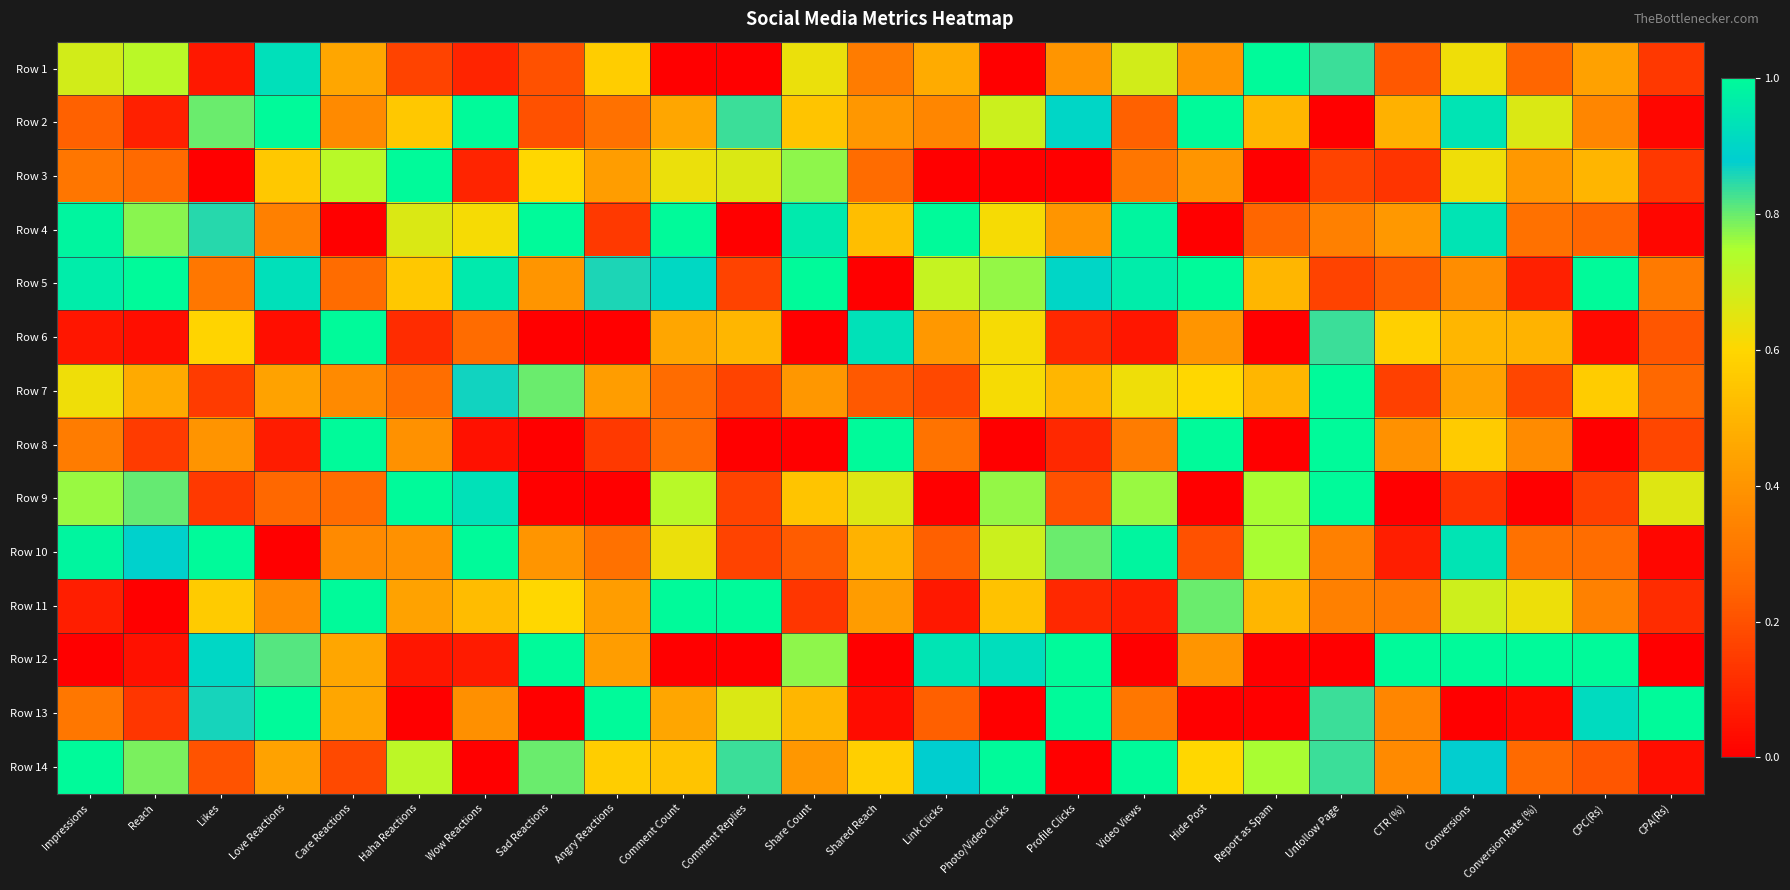

Reading left to right, what are all the values shown in this chart?

Row 1: Impressions=0.7	Reach=0.7	Likes=0.1	Love Reactions=0.9	Care Reactions=0.5	Haha Reactions=0.2	Wow Reactions=0.1	Sad Reactions=0.2	Angry Reactions=0.6	Comment Count=0.0	Comment Replies=0.0	Share Count=0.6	Shared Reach=0.3	Link Clicks=0.5	Photo/Video Clicks=0.0	Profile Clicks=0.4	Video Views=0.7	Hide Post=0.4	Report as Spam=1.0	Unfollow Page=0.8	CTR (%)=0.2	Conversions=0.6	Conversion Rate (%)=0.3	CPC(Rs)=0.4	CPA(Rs)=0.1
Row 2: Impressions=0.2	Reach=0.1	Likes=0.8	Love Reactions=1.0	Care Reactions=0.4	Haha Reactions=0.6	Wow Reactions=1.0	Sad Reactions=0.2	Angry Reactions=0.3	Comment Count=0.5	Comment Replies=0.8	Share Count=0.5	Shared Reach=0.4	Link Clicks=0.4	Photo/Video Clicks=0.7	Profile Clicks=0.9	Video Views=0.2	Hide Post=1.0	Report as Spam=0.5	Unfollow Page=0.0	CTR (%)=0.5	Conversions=0.9	Conversion Rate (%)=0.7	CPC(Rs)=0.4	CPA(Rs)=0.0
Row 3: Impressions=0.3	Reach=0.3	Likes=0.0	Love Reactions=0.6	Care Reactions=0.7	Haha Reactions=1.0	Wow Reactions=0.1	Sad Reactions=0.6	Angry Reactions=0.4	Comment Count=0.6	Comment Replies=0.7	Share Count=0.8	Shared Reach=0.3	Link Clicks=0.0	Photo/Video Clicks=0.0	Profile Clicks=0.0	Video Views=0.3	Hide Post=0.4	Report as Spam=0.0	Unfollow Page=0.2	CTR (%)=0.1	Conversions=0.6	Conversion Rate (%)=0.4	CPC(Rs)=0.5	CPA(Rs)=0.1
Row 4: Impressions=1.0	Reach=0.8	Likes=0.8	Love Reactions=0.3	Care Reactions=0.0	Haha Reactions=0.7	Wow Reactions=0.6	Sad Reactions=1.0	Angry Reactions=0.1	Comment Count=1.0	Comment Replies=0.0	Share Count=1.0	Shared Reach=0.5	Link Clicks=1.0	Photo/Video Clicks=0.6	Profile Clicks=0.4	Video Views=1.0	Hide Post=0.0	Report as Spam=0.2	Unfollow Page=0.3	CTR (%)=0.4	Conversions=0.9	Conversion Rate (%)=0.3	CPC(Rs)=0.3	CPA(Rs)=0.0
Row 5: Impressions=1.0	Reach=1.0	Likes=0.3	Love Reactions=0.9	Care Reactions=0.3	Haha Reactions=0.6	Wow Reactions=1.0	Sad Reactions=0.4	Angry Reactions=0.9	Comment Count=0.9	Comment Replies=0.2	Share Count=1.0	Shared Reach=0.0	Link Clicks=0.7	Photo/Video Clicks=0.8	Profile Clicks=0.9	Video Views=1.0	Hide Post=1.0	Report as Spam=0.5	Unfollow Page=0.2	CTR (%)=0.2	Conversions=0.4	Conversion Rate (%)=0.1	CPC(Rs)=1.0	CPA(Rs)=0.3
Row 6: Impressions=0.1	Reach=0.0	Likes=0.6	Love Reactions=0.0	Care Reactions=1.0	Haha Reactions=0.1	Wow Reactions=0.3	Sad Reactions=0.0	Angry Reactions=0.0	Comment Count=0.5	Comment Replies=0.5	Share Count=0.0	Shared Reach=0.9	Link Clicks=0.4	Photo/Video Clicks=0.6	Profile Clicks=0.1	Video Views=0.1	Hide Post=0.4	Report as Spam=0.0	Unfollow Page=0.8	CTR (%)=0.6	Conversions=0.5	Conversion Rate (%)=0.5	CPC(Rs)=0.0	CPA(Rs)=0.2
Row 7: Impressions=0.6	Reach=0.5	Likes=0.1	Love Reactions=0.4	Care Reactions=0.4	Haha Reactions=0.3	Wow Reactions=0.9	Sad Reactions=0.8	Angry Reactions=0.4	Comment Count=0.3	Comment Replies=0.2	Share Count=0.4	Shared Reach=0.2	Link Clicks=0.2	Photo/Video Clicks=0.6	Profile Clicks=0.5	Video Views=0.6	Hide Post=0.6	Report as Spam=0.5	Unfollow Page=1.0	CTR (%)=0.2	Conversions=0.4	Conversion Rate (%)=0.2	CPC(Rs)=0.6	CPA(Rs)=0.3
Row 8: Impressions=0.3	Reach=0.1	Likes=0.4	Love Reactions=0.1	Care Reactions=1.0	Haha Reactions=0.4	Wow Reactions=0.0	Sad Reactions=0.0	Angry Reactions=0.1	Comment Count=0.3	Comment Replies=0.0	Share Count=0.0	Shared Reach=1.0	Link Clicks=0.3	Photo/Video Clicks=0.0	Profile Clicks=0.1	Video Views=0.3	Hide Post=1.0	Report as Spam=0.0	Unfollow Page=1.0	CTR (%)=0.4	Conversions=0.6	Conversion Rate (%)=0.4	CPC(Rs)=0.0	CPA(Rs)=0.2
Row 9: Impressions=0.8	Reach=0.8	Likes=0.1	Love Reactions=0.3	Care Reactions=0.3	Haha Reactions=1.0	Wow Reactions=0.9	Sad Reactions=0.0	Angry Reactions=0.0	Comment Count=0.7	Comment Replies=0.2	Share Count=0.5	Shared Reach=0.7	Link Clicks=0.0	Photo/Video Clicks=0.8	Profile Clicks=0.2	Video Views=0.8	Hide Post=0.0	Report as Spam=0.8	Unfollow Page=1.0	CTR (%)=0.0	Conversions=0.1	Conversion Rate (%)=0.0	CPC(Rs)=0.2	CPA(Rs)=0.7
Row 10: Impressions=1.0	Reach=0.9	Likes=1.0	Love Reactions=0.0	Care Reactions=0.4	Haha Reactions=0.4	Wow Reactions=1.0	Sad Reactions=0.4	Angry Reactions=0.3	Comment Count=0.6	Comment Replies=0.2	Share Count=0.2	Shared Reach=0.5	Link Clicks=0.2	Photo/Video Clicks=0.7	Profile Clicks=0.8	Video Views=1.0	Hide Post=0.2	Report as Spam=0.8	Unfollow Page=0.3	CTR (%)=0.1	Conversions=0.9	Conversion Rate (%)=0.3	CPC(Rs)=0.3	CPA(Rs)=0.0
Row 11: Impressions=0.1	Reach=0.0	Likes=0.6	Love Reactions=0.4	Care Reactions=1.0	Haha Reactions=0.4	Wow Reactions=0.5	Sad Reactions=0.6	Angry Reactions=0.4	Comment Count=1.0	Comment Replies=1.0	Share Count=0.1	Shared Reach=0.4	Link Clicks=0.1	Photo/Video Clicks=0.5	Profile Clicks=0.1	Video Views=0.1	Hide Post=0.8	Report as Spam=0.5	Unfollow Page=0.3	CTR (%)=0.3	Conversions=0.7	Conversion Rate (%)=0.6	CPC(Rs)=0.3	CPA(Rs)=0.1
Row 12: Impressions=0.0	Reach=0.0	Likes=0.9	Love Reactions=0.8	Care Reactions=0.5	Haha Reactions=0.1	Wow Reactions=0.1	Sad Reactions=1.0	Angry Reactions=0.4	Comment Count=0.0	Comment Replies=0.0	Share Count=0.8	Shared Reach=0.0	Link Clicks=0.9	Photo/Video Clicks=0.9	Profile Clicks=1.0	Video Views=0.0	Hide Post=0.4	Report as Spam=0.0	Unfollow Page=0.0	CTR (%)=1.0	Conversions=1.0	Conversion Rate (%)=1.0	CPC(Rs)=1.0	CPA(Rs)=0.0
Row 13: Impressions=0.3	Reach=0.1	Likes=0.9	Love Reactions=1.0	Care Reactions=0.5	Haha Reactions=0.0	Wow Reactions=0.4	Sad Reactions=0.0	Angry Reactions=1.0	Comment Count=0.5	Comment Replies=0.7	Share Count=0.5	Shared Reach=0.0	Link Clicks=0.2	Photo/Video Clicks=0.0	Profile Clicks=1.0	Video Views=0.3	Hide Post=0.0	Report as Spam=0.0	Unfollow Page=0.8	CTR (%)=0.4	Conversions=0.0	Conversion Rate (%)=0.0	CPC(Rs)=0.9	CPA(Rs)=1.0
Row 14: Impressions=1.0	Reach=0.8	Likes=0.2	Love Reactions=0.4	Care Reactions=0.2	Haha Reactions=0.7	Wow Reactions=0.0	Sad Reactions=0.8	Angry Reactions=0.6	Comment Count=0.5	Comment Replies=0.8	Share Count=0.4	Shared Reach=0.6	Link Clicks=0.9	Photo/Video Clicks=1.0	Profile Clicks=0.0	Video Views=1.0	Hide Post=0.6	Report as Spam=0.8	Unfollow Page=0.8	CTR (%)=0.4	Conversions=0.9	Conversion Rate (%)=0.3	CPC(Rs)=0.2	CPA(Rs)=0.0